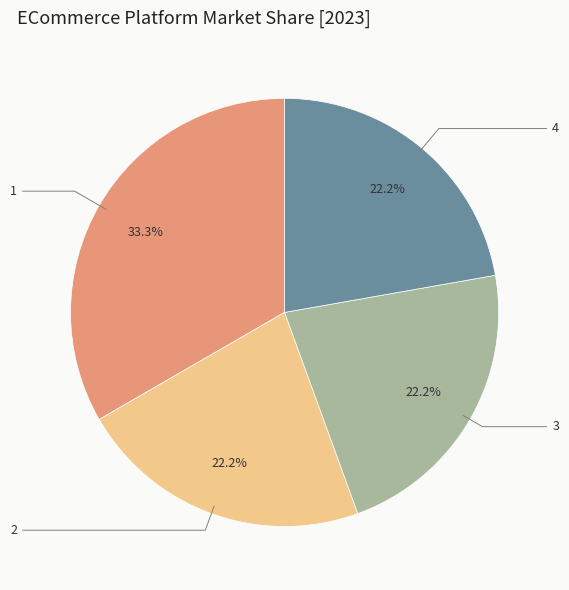

To the nearest percent, what portion does 2 represent?

22%